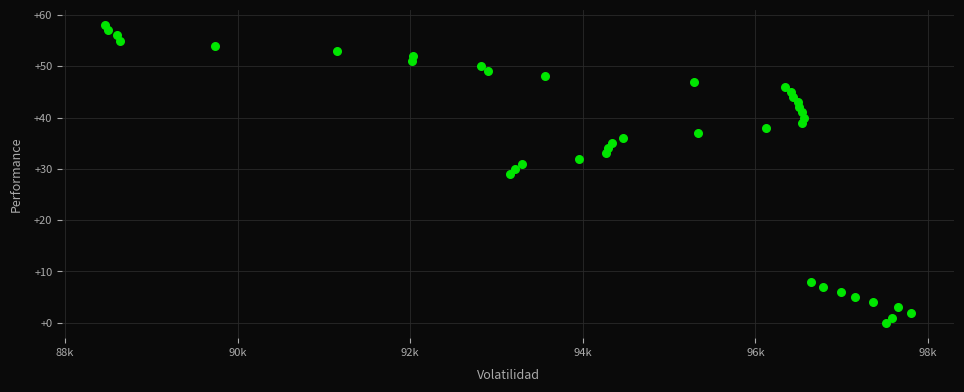

What is the range of Y values (max minus min)?

58